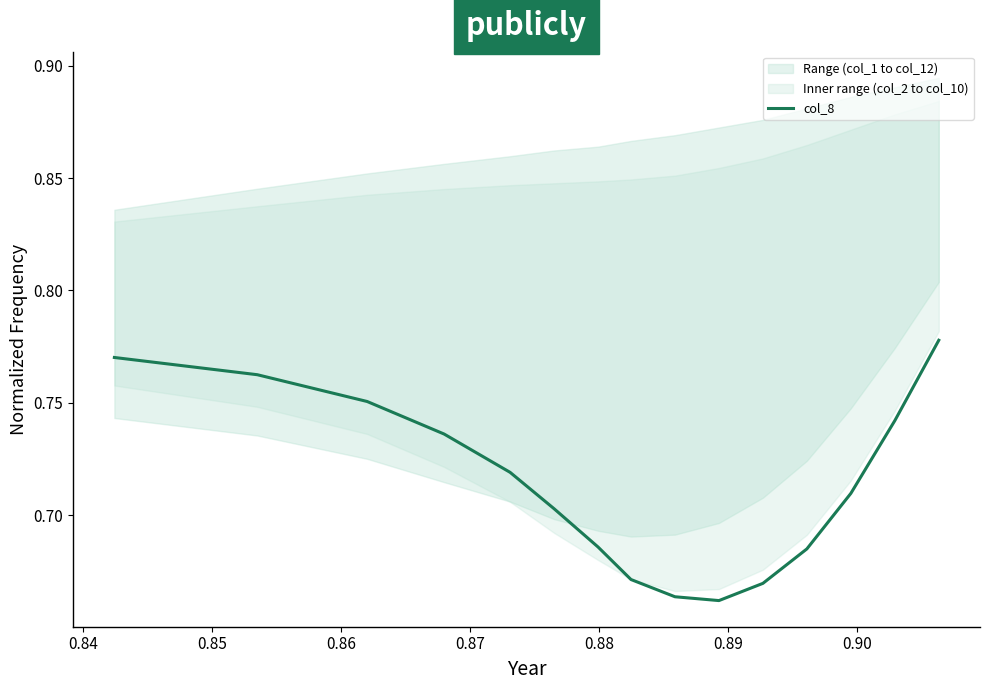

What position from the left is 0.89?

7